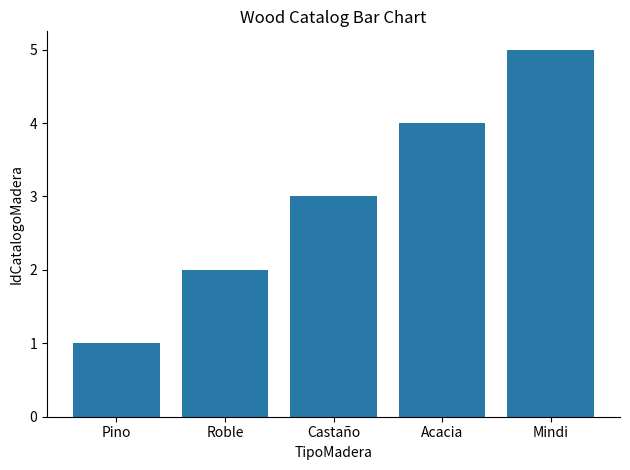

What is the difference between the maximum and minimum values?

4